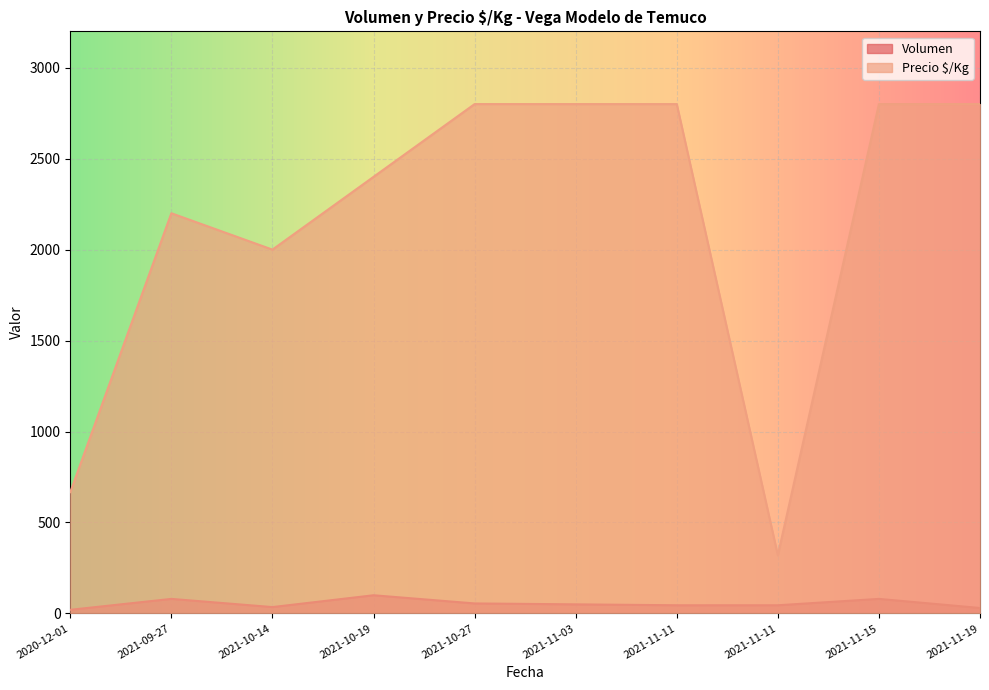

What is the total value across all series at 2021-10-27?

2855